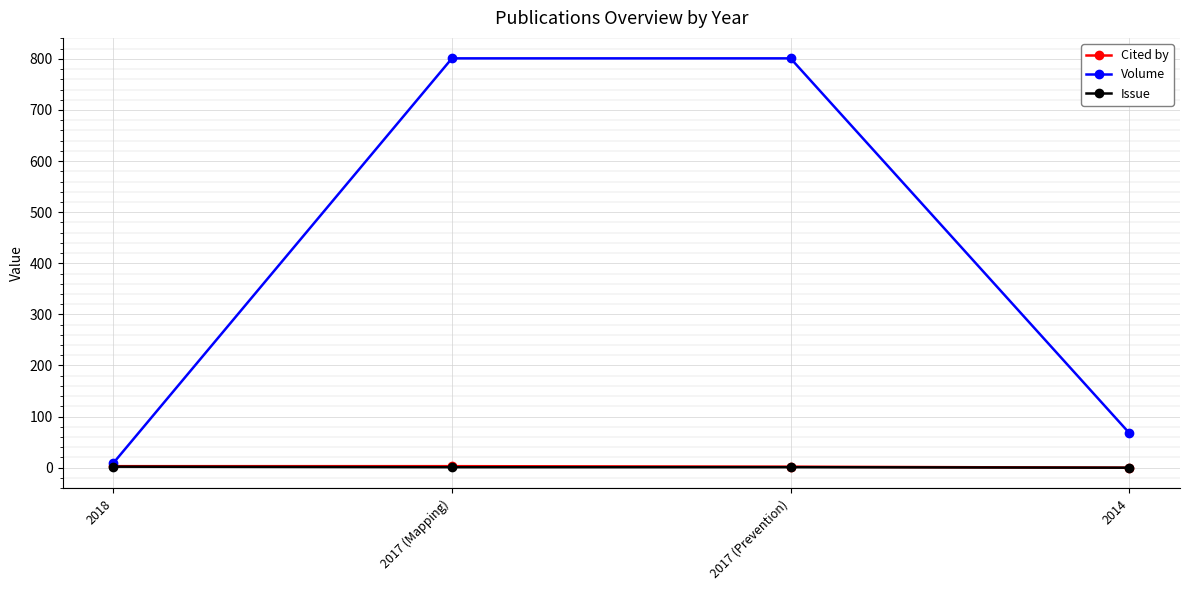

True or false: Cited by has a value of 0 at 2014.

True